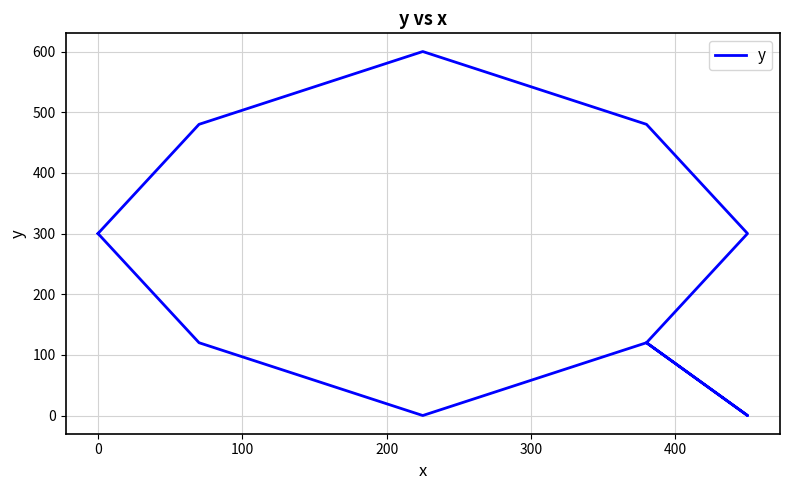

Is it true that the value at 0 is 426?

False